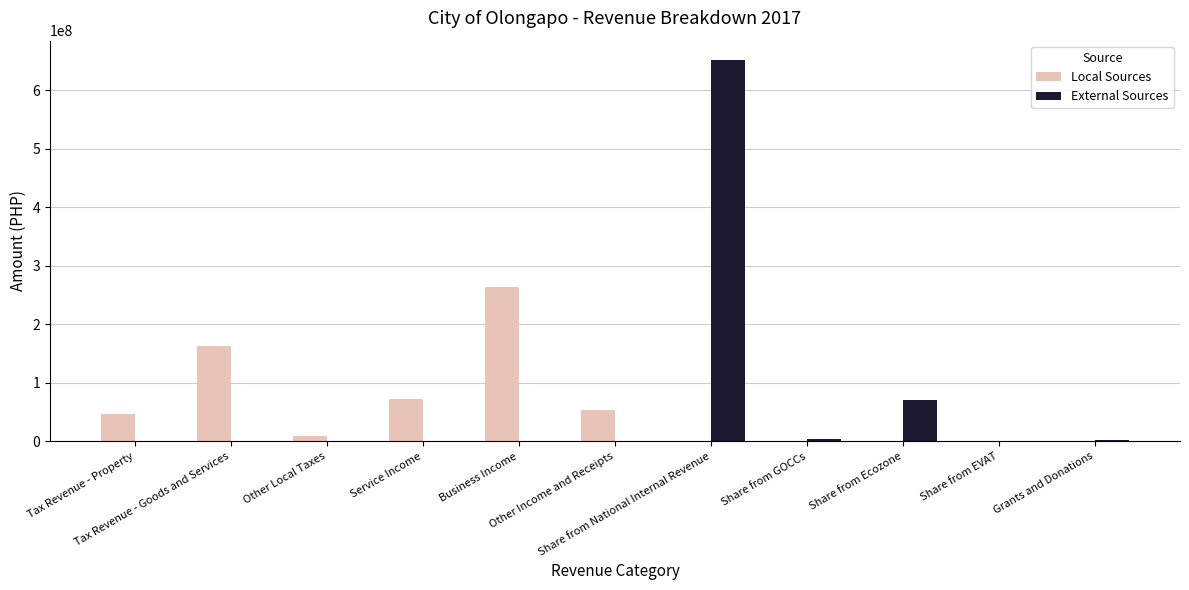

What is the maximum value shown in the chart?

652401428.0